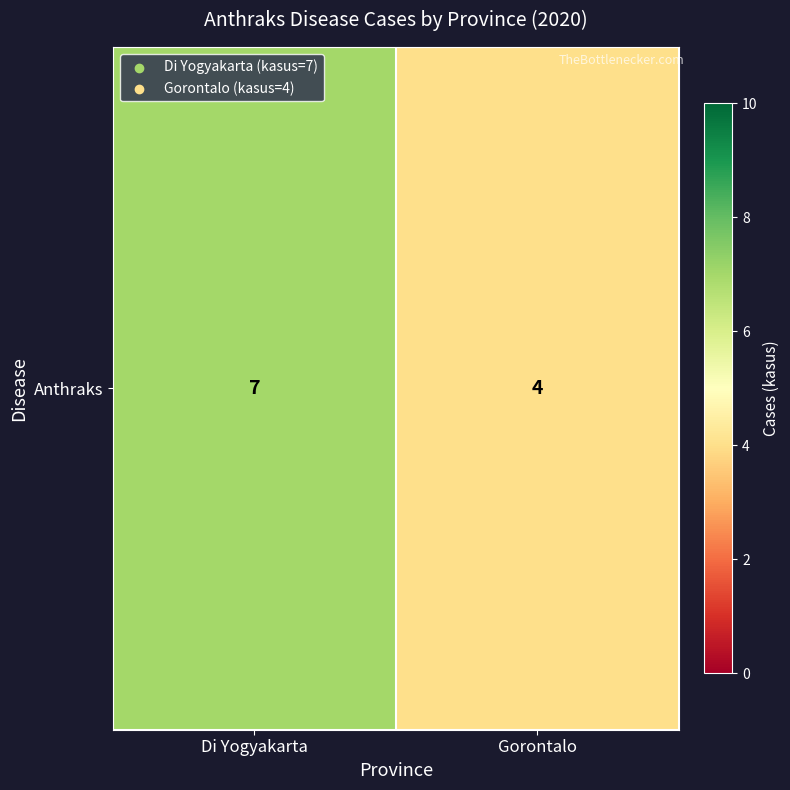

Rank the categories by value from lowest to highest.

Gorontalo, Di Yogyakarta